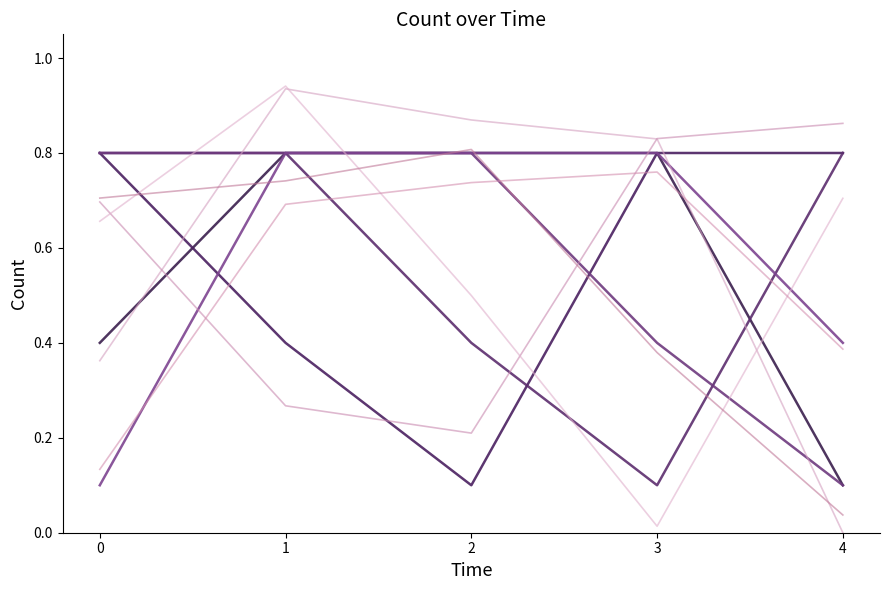

Which category has the lowest value across all series?

4